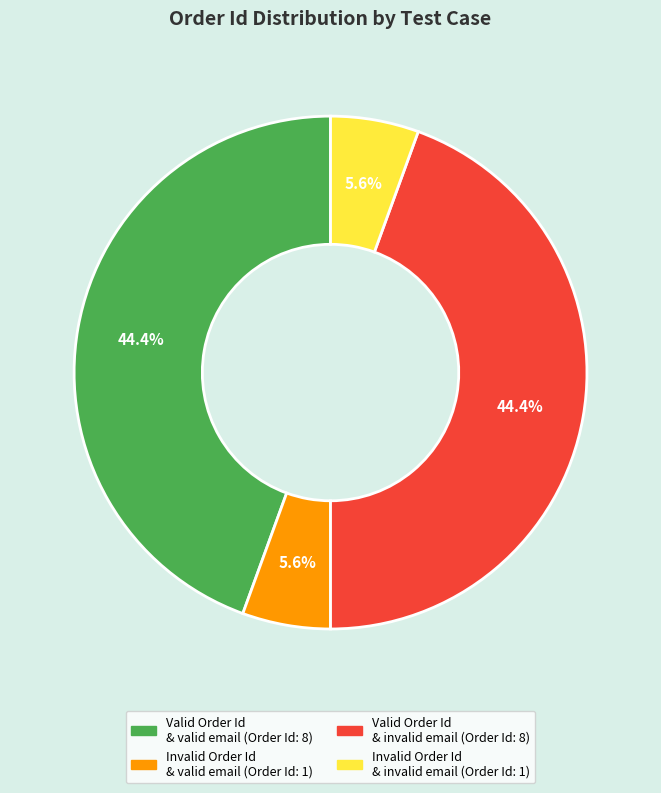

Is there a majority slice in this chart?

No